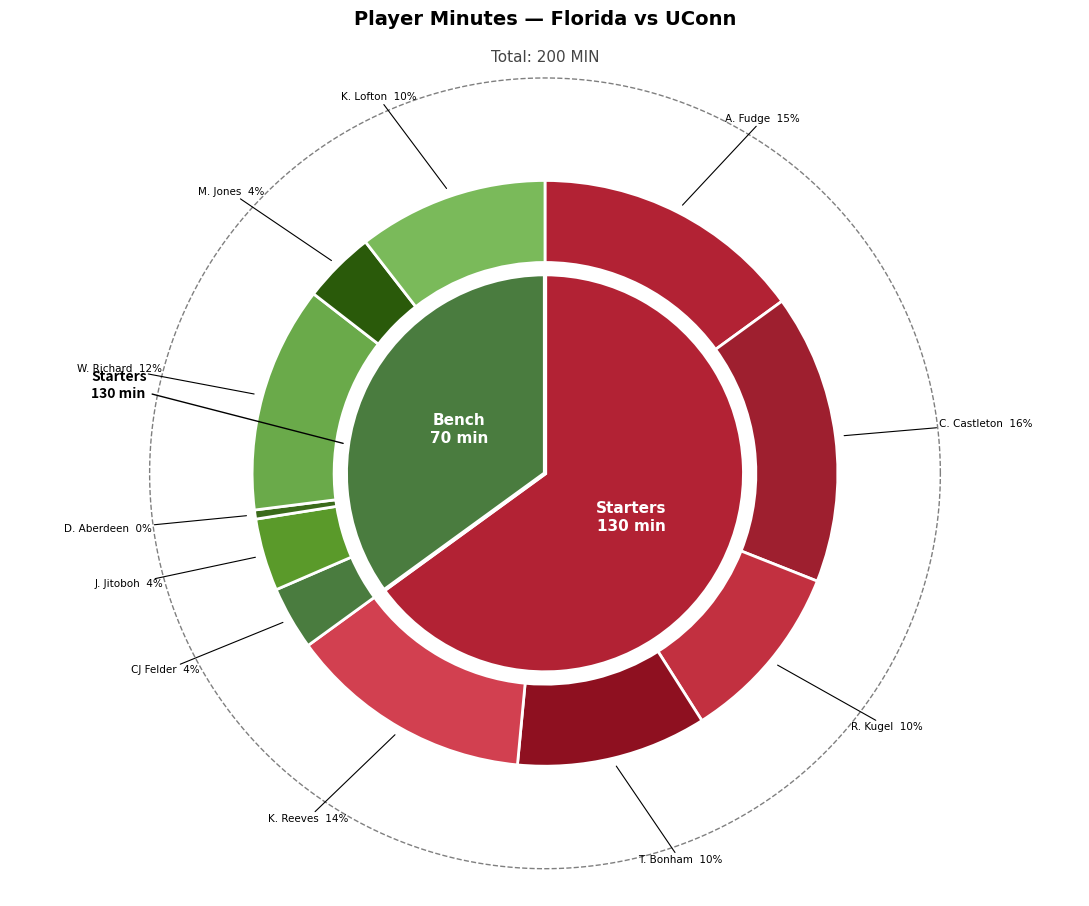

True or false: A. Fudge accounts for 21% of the total.

False